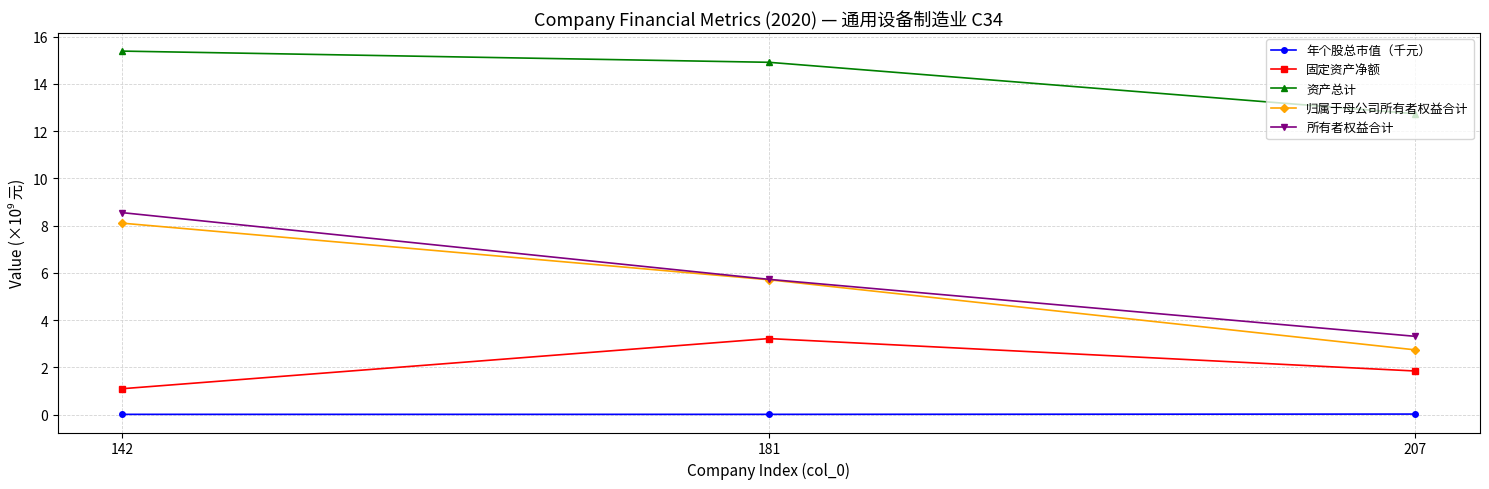

What is the total value across all series at 142?

33.2